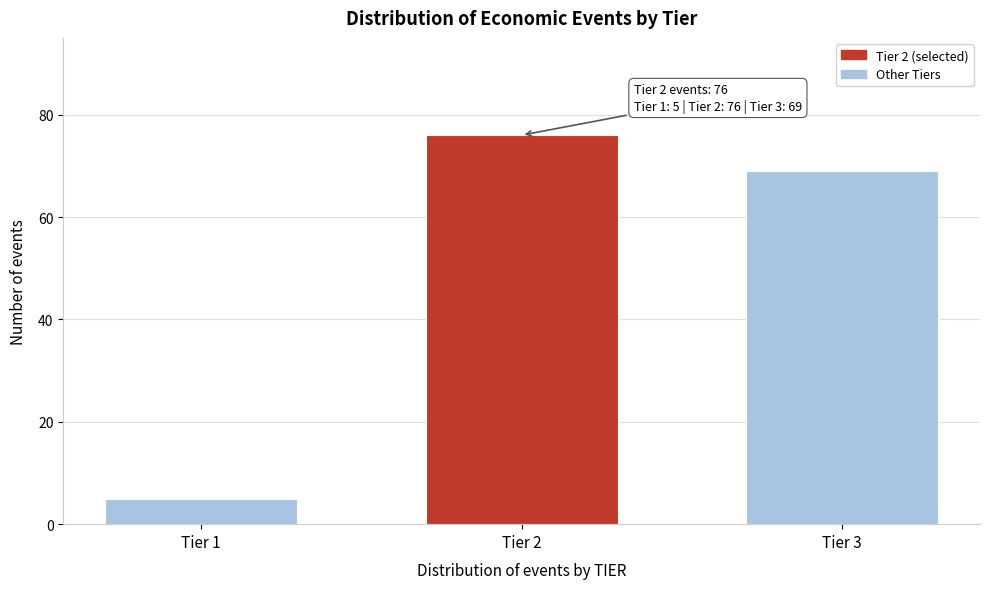

Reading right to left, what are all the values shown in this chart?

Tier 3=69	Tier 2=76	Tier 1=5